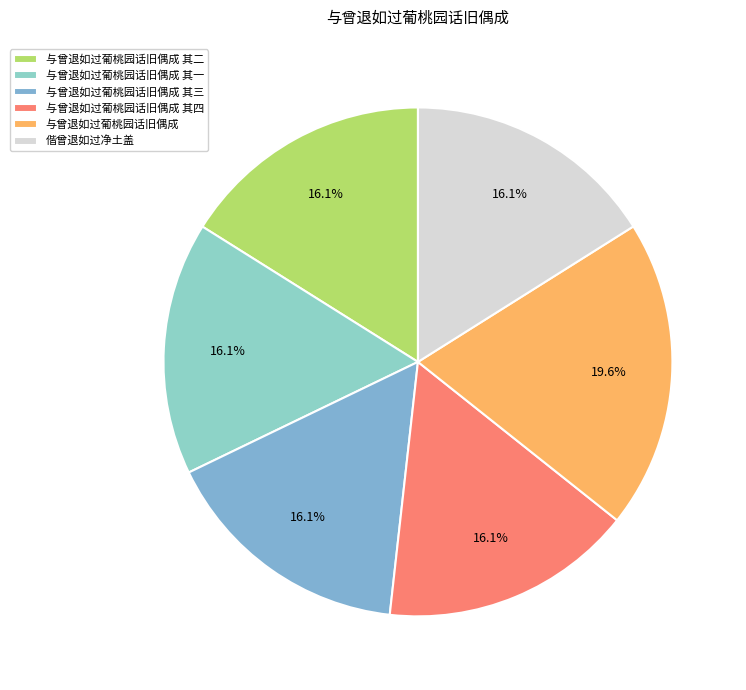

How many segments does this pie chart have?

6